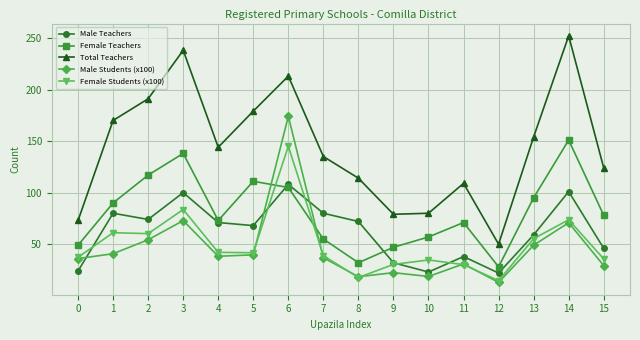

The value of Female Students (x100) at 8 is 17.7. True or false?

True